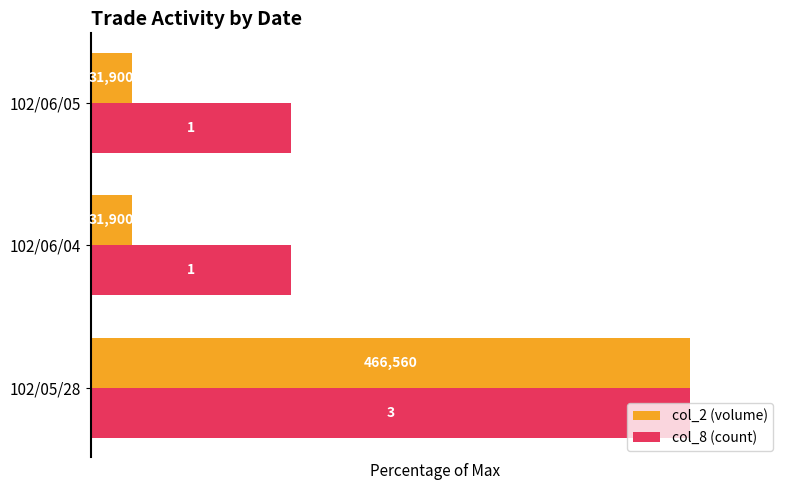

At how many categories does at least one series exceed 15?

3